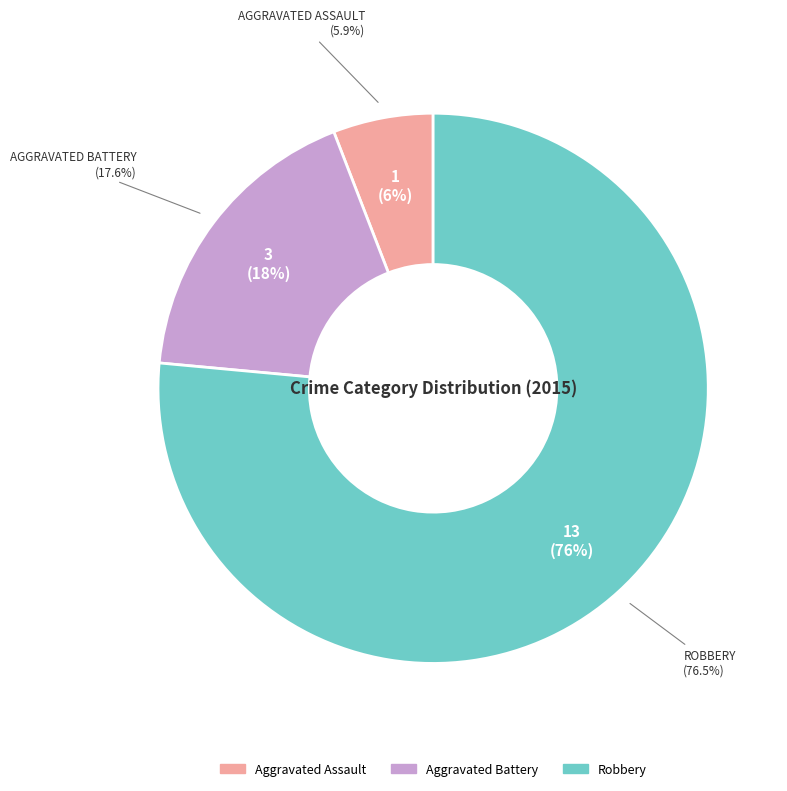

The Aggravated Assault slice represents 6% of the pie. True or false?

True